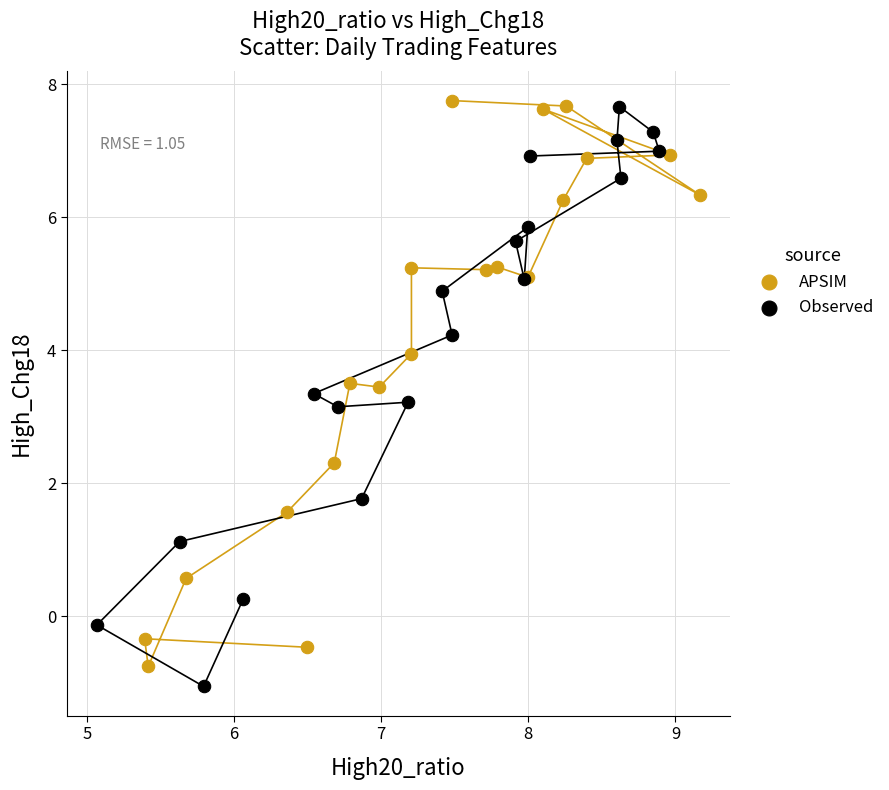

Which series reaches the maximum Y coordinate?

APSIM